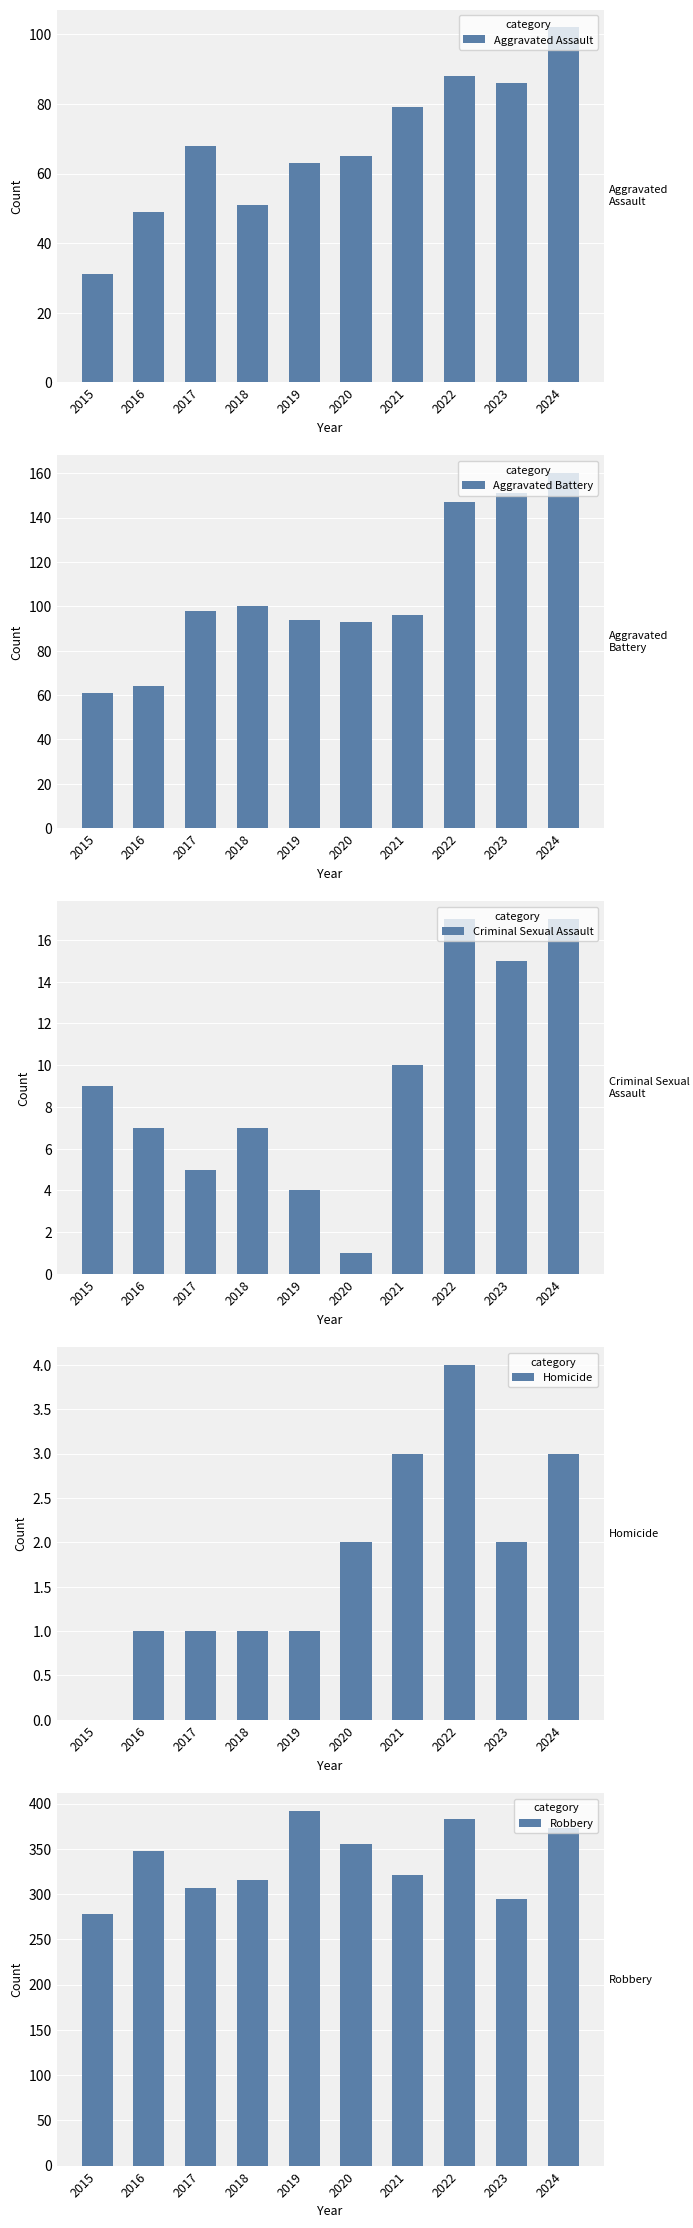

What is the difference between the Homicide values at 2016 and 2015?

1